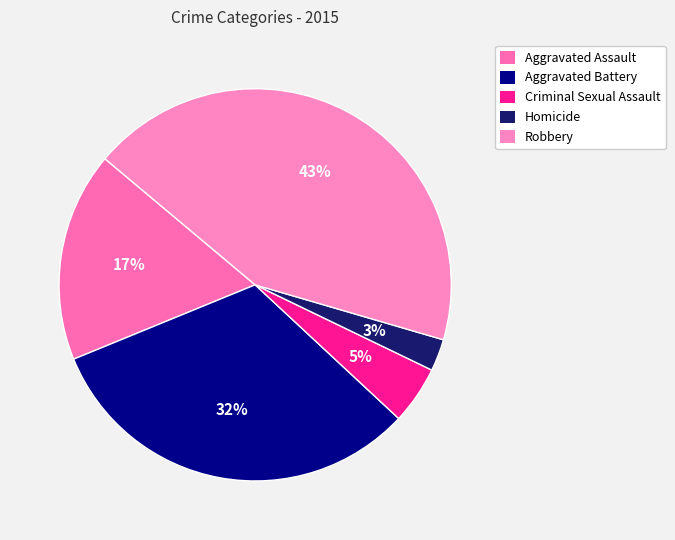

To the nearest percent, what is the combined percentage of Aggravated Battery and Aggravated Assault?

49%